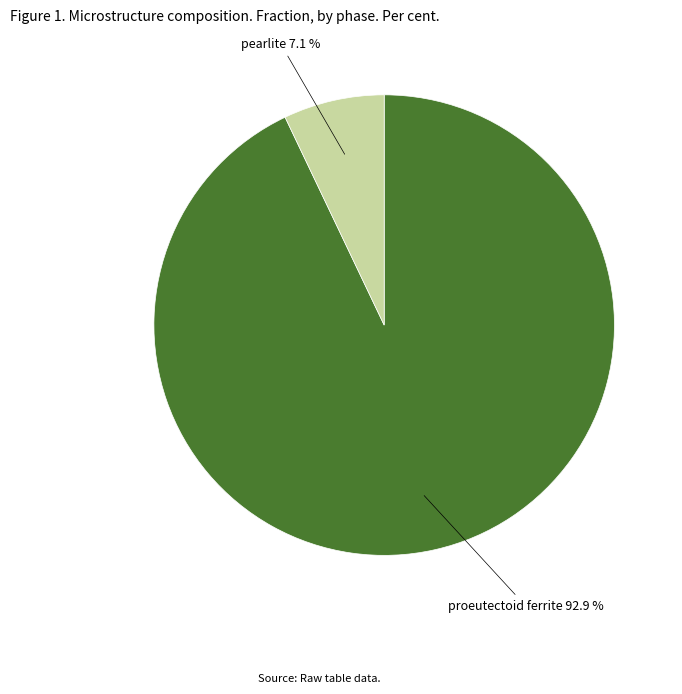

Is proeutectoid ferrite the majority of the pie?

Yes